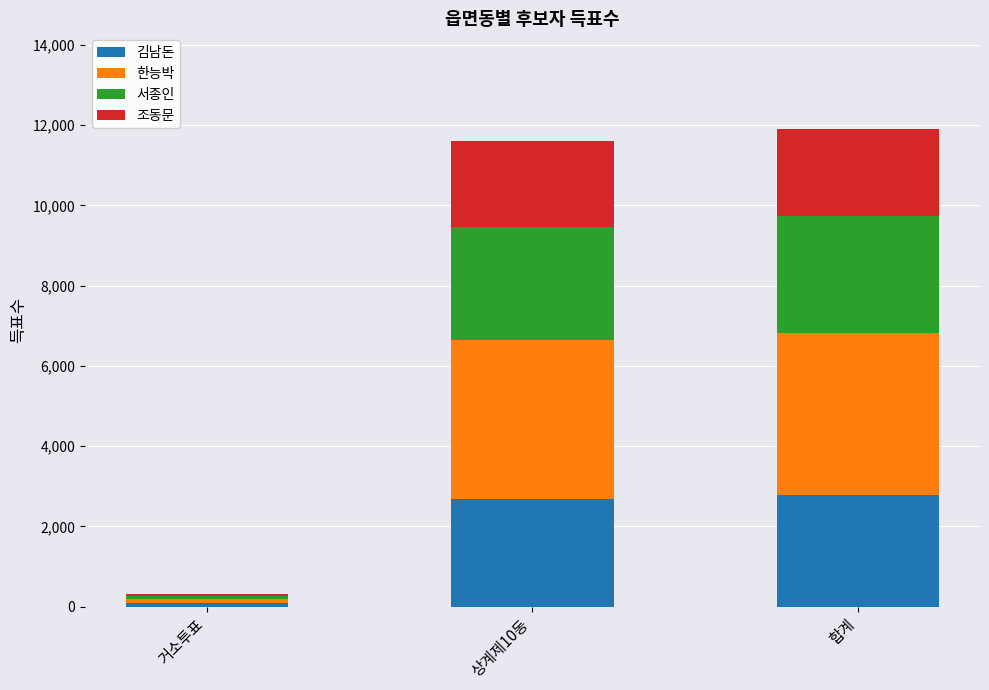

What is the total value across all series at 합계?

11908